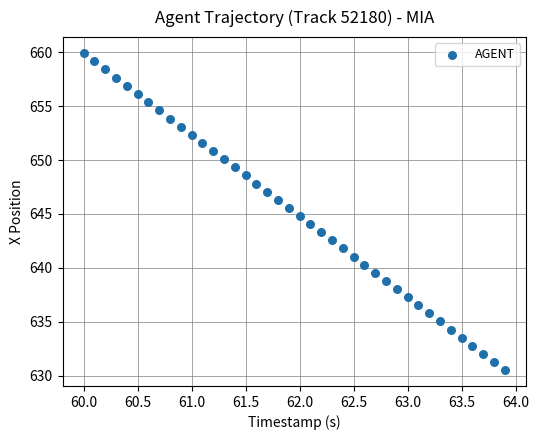

What is the range of X values (max minus min)?

3.9